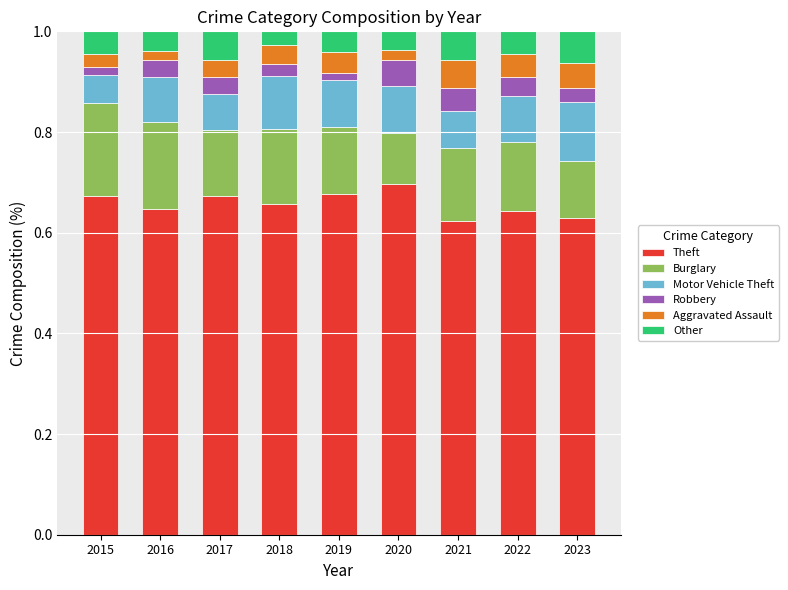

What is the total value across all series at 2023?

1.0